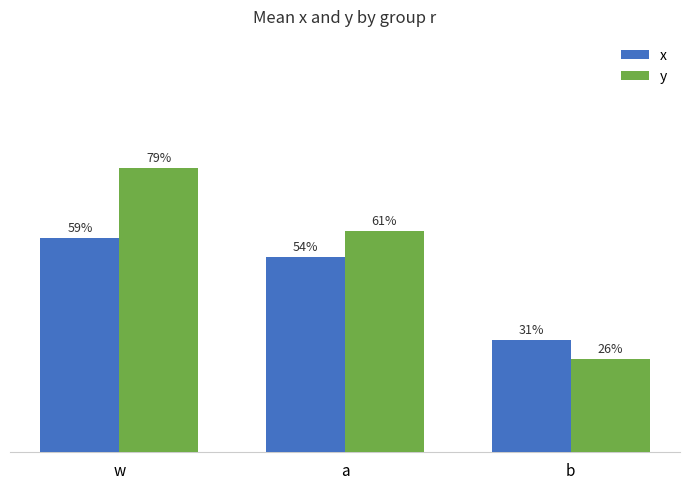

True or false: x has a value of 0.9 at a.

False